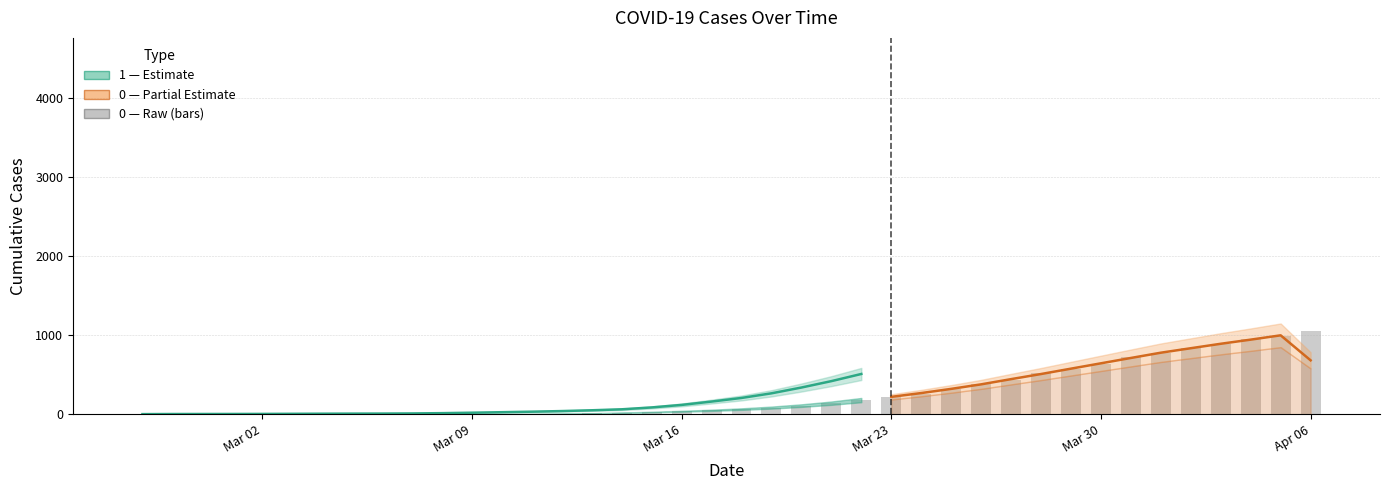

How many data points are less than 65?

20